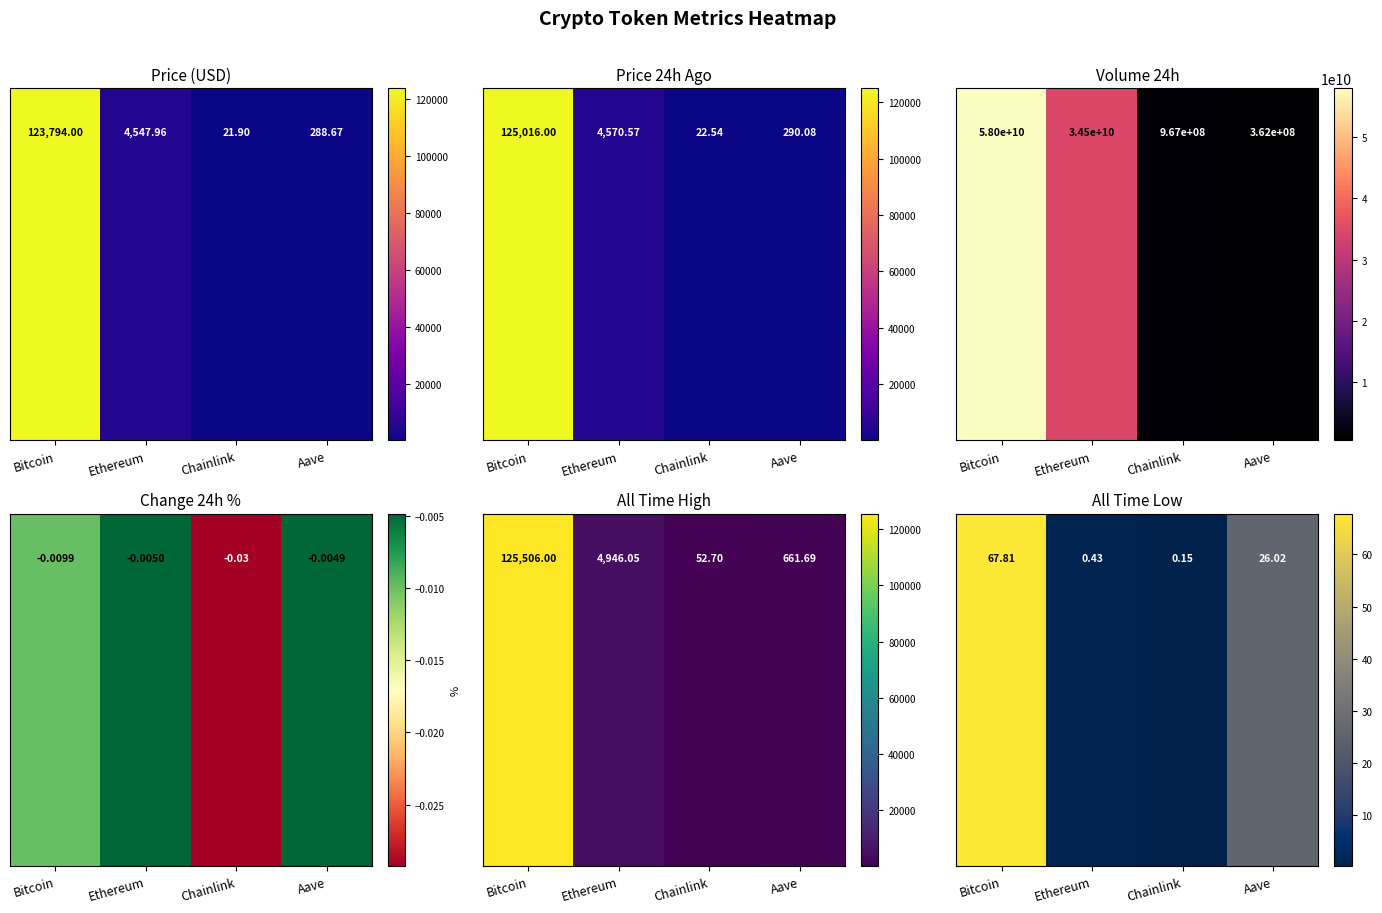

Which category has the lowest value in the allTimeHigh series?

Chainlink